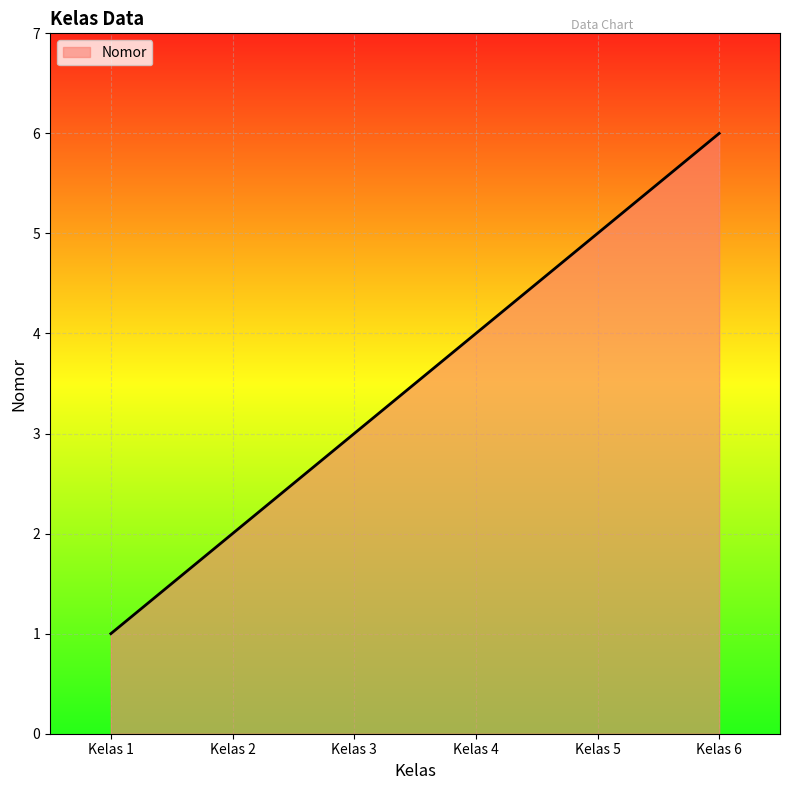

Reading right to left, transcribe all the data shown in this chart.

Kelas 6=6	Kelas 5=5	Kelas 4=4	Kelas 3=3	Kelas 2=2	Kelas 1=1